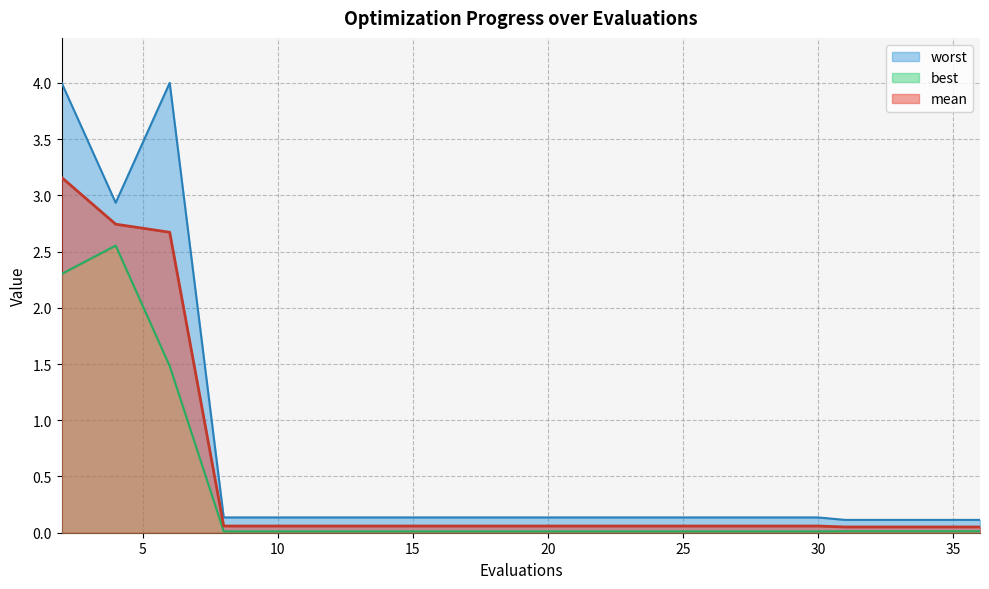

Between 34 and 35, which is larger?

34